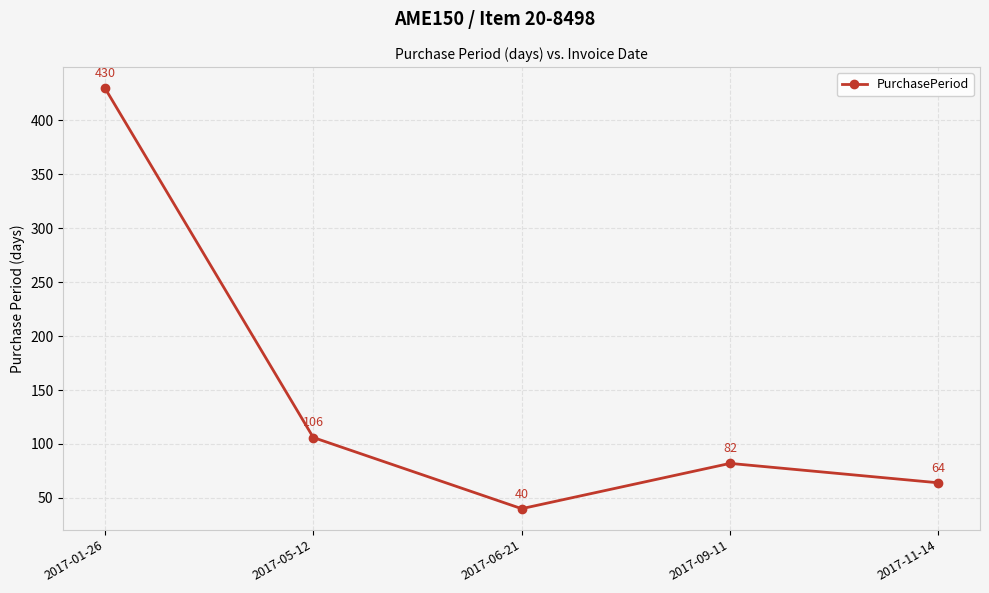

True or false: there are more than 2 points higher than both neighbors.

False